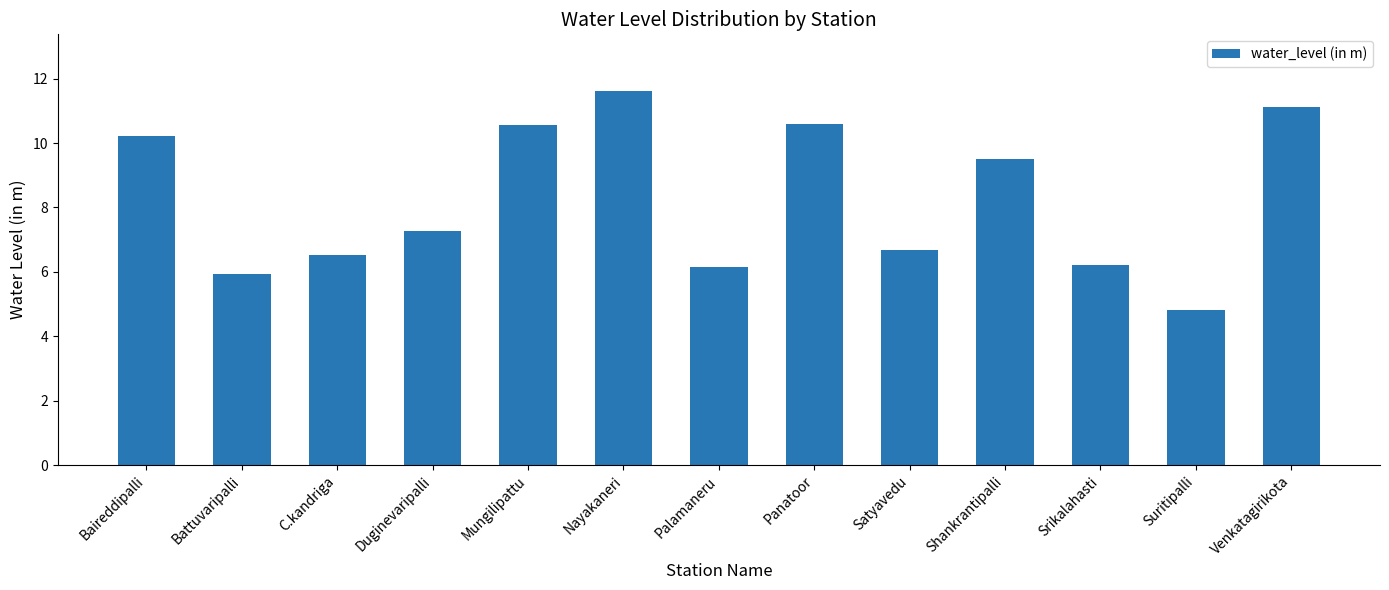

Between Duginevaripalli and Panatoor, which is larger?

Panatoor